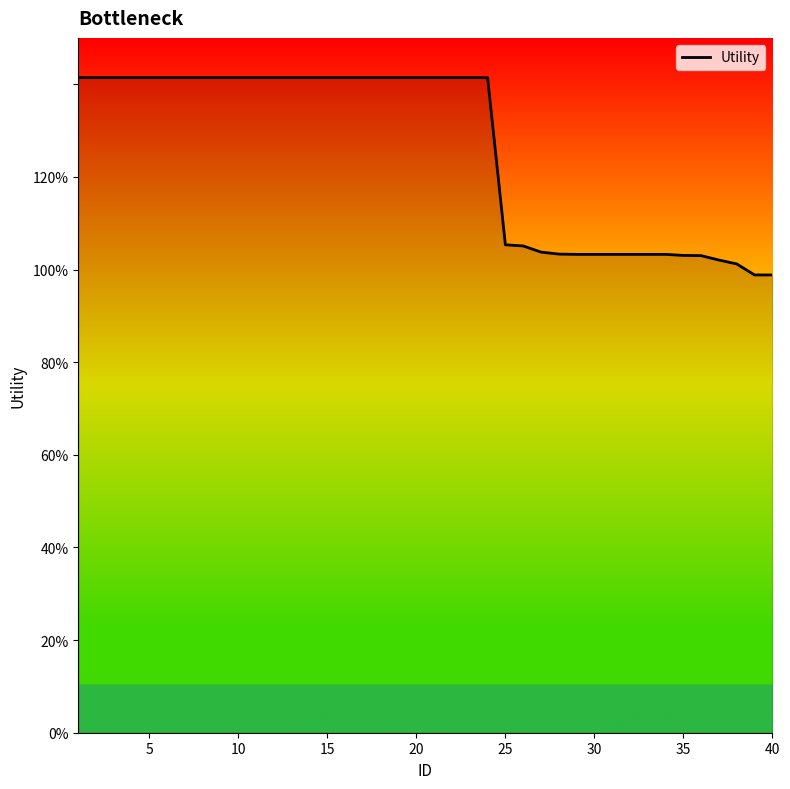

Does the chart display data point markers on the line(s)?

No